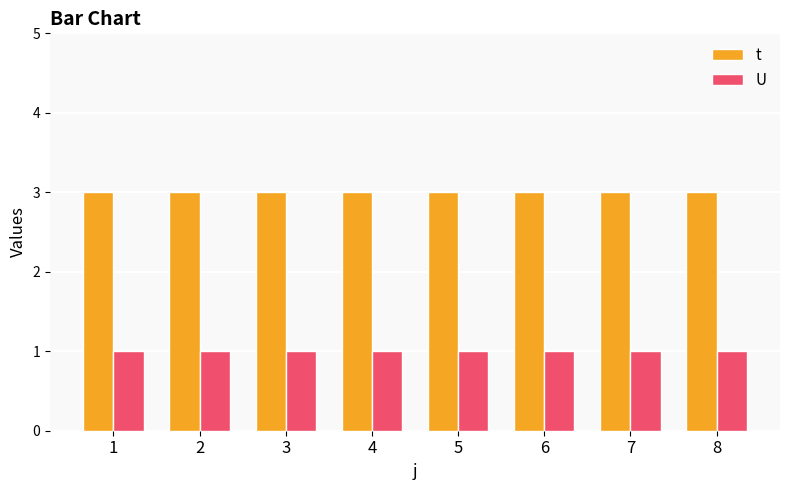

What is the total value across all series at 5?

4